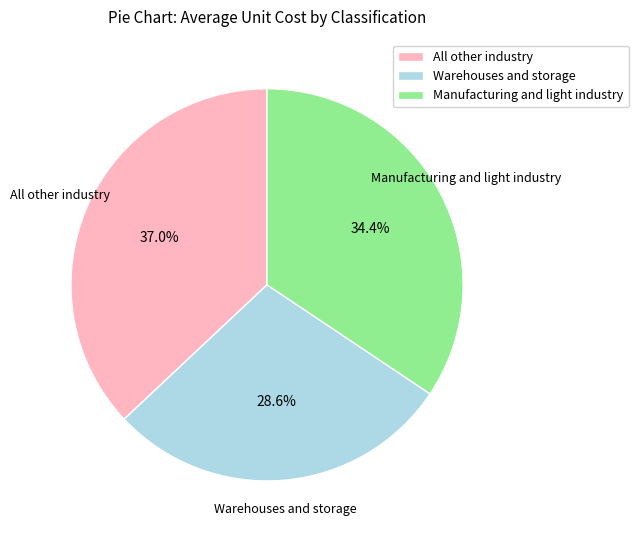

What is the ratio of the value at All other industry to the value at Manufacturing and light industry?

1.1